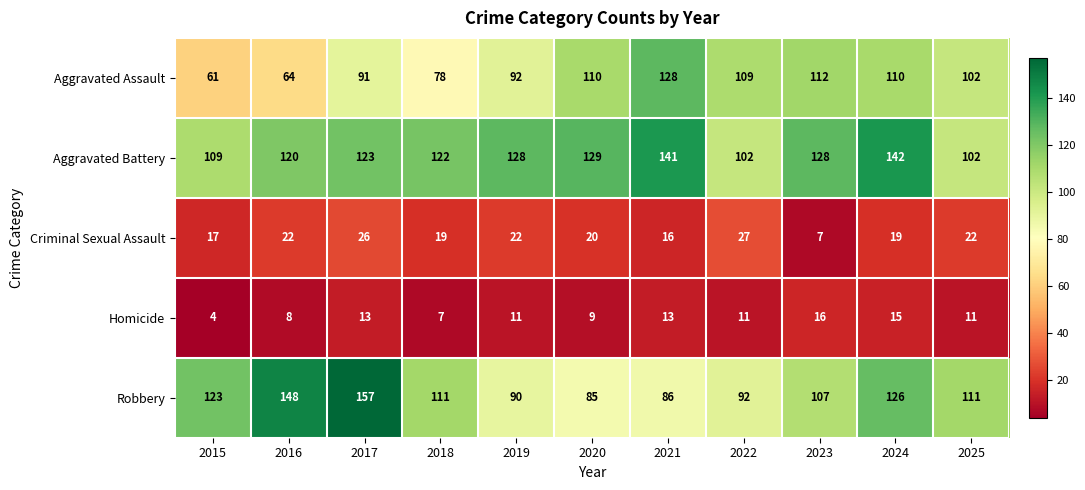

What is the average value of the Robbery series?

112